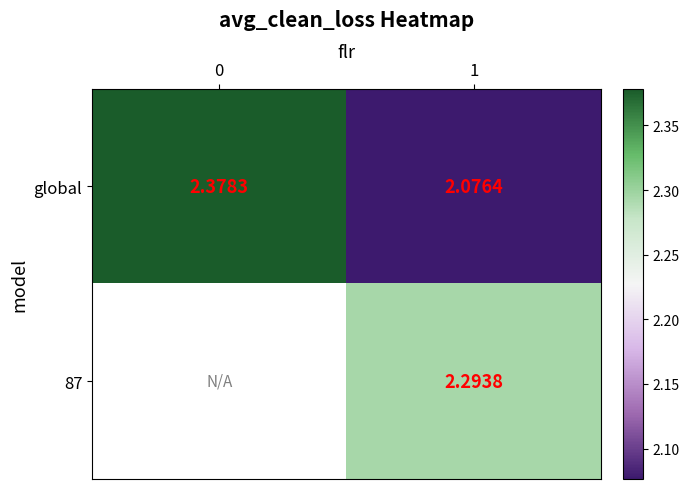

Count the number of data series in this chart.

2